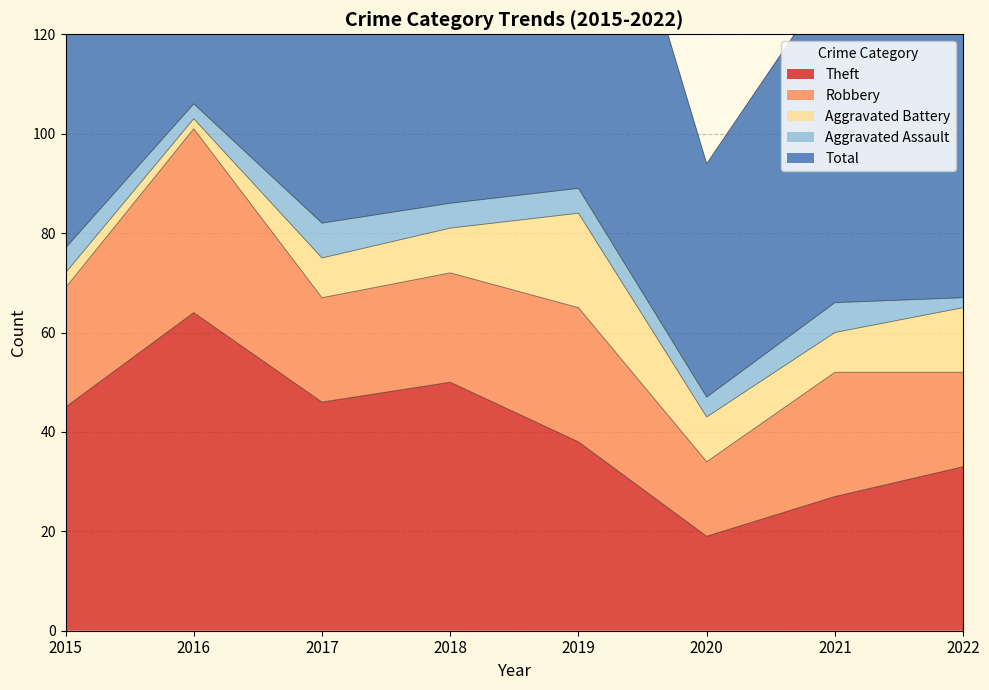

What are all the series names shown in the legend?

Theft, Robbery, Aggravated Battery, Aggravated Assault, Total